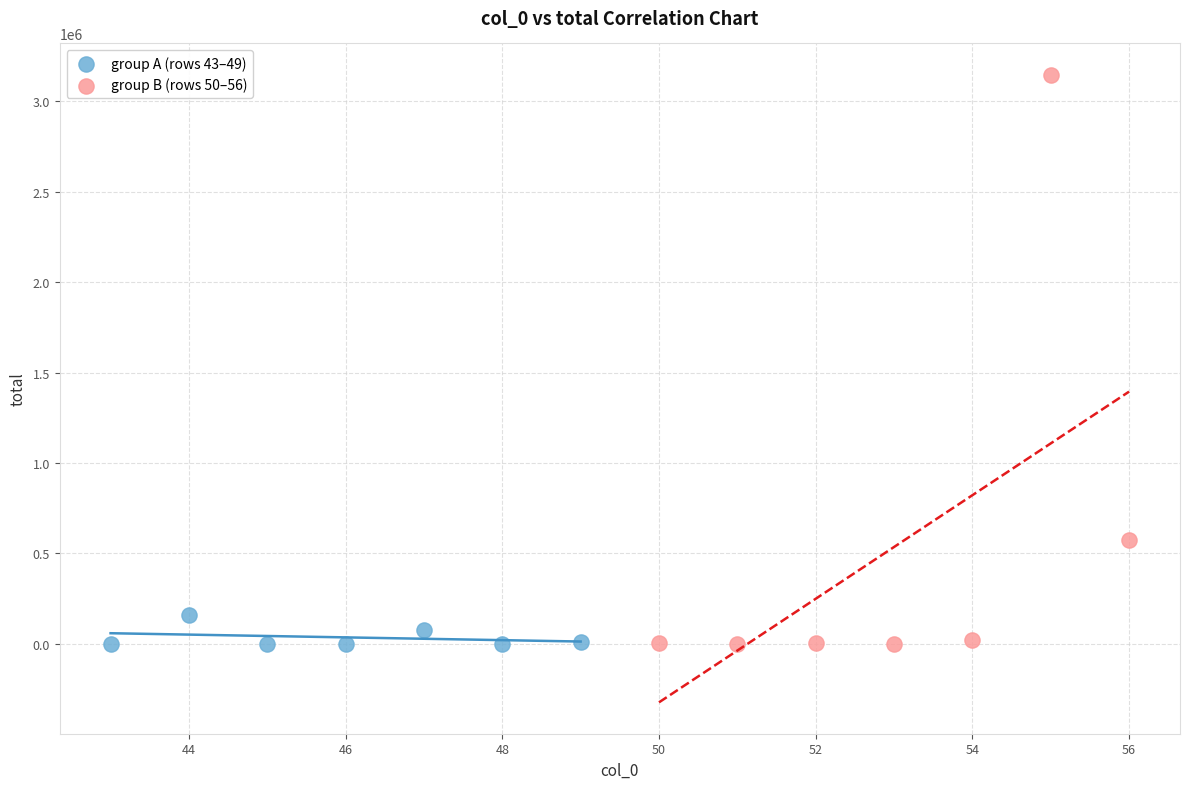

Which series reaches the maximum Y coordinate?

group B (rows 50–56)